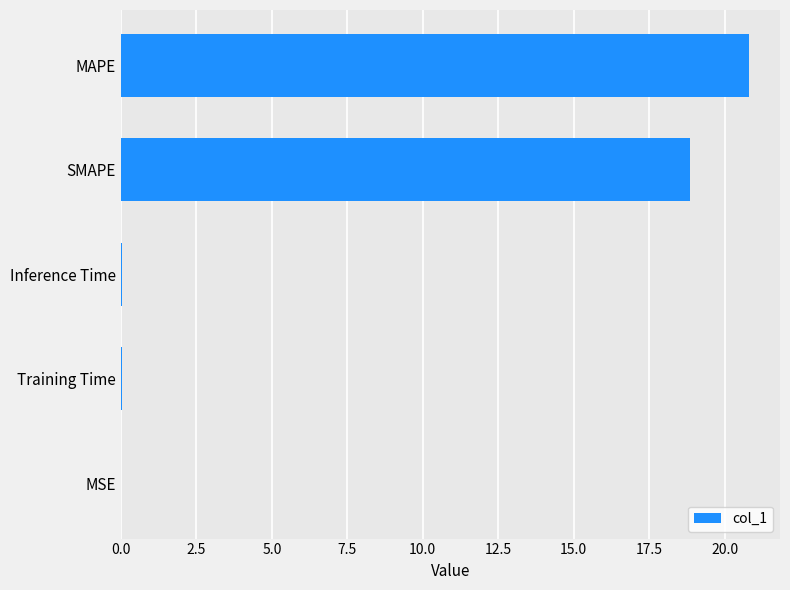

How many distinct data groups are displayed?

1